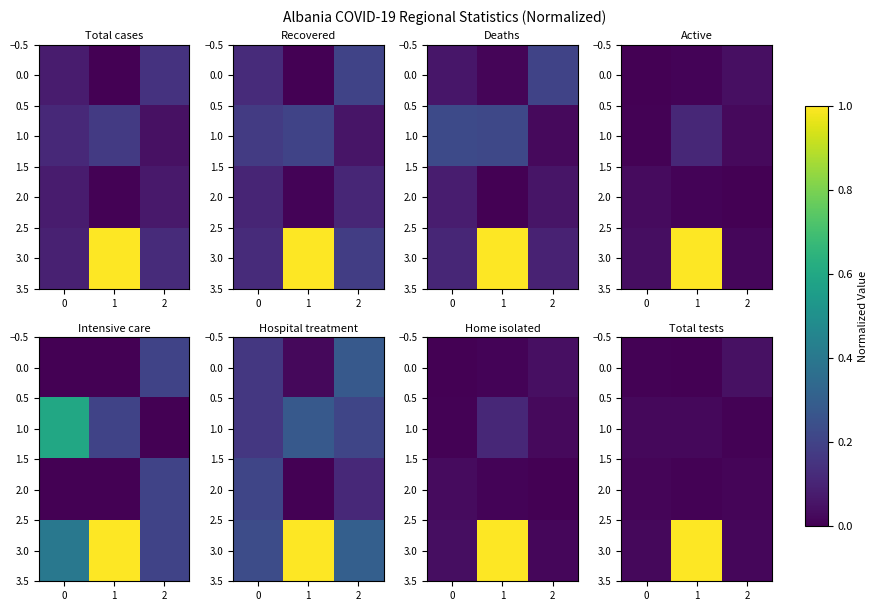

How many series are shown in this chart?

4